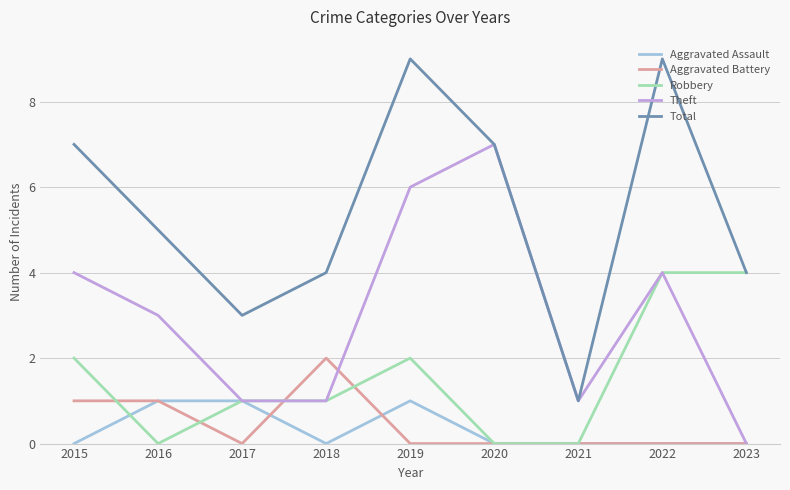

List the series in order of their peak value, lowest first.

Aggravated Assault, Aggravated Battery, Robbery, Theft, Total